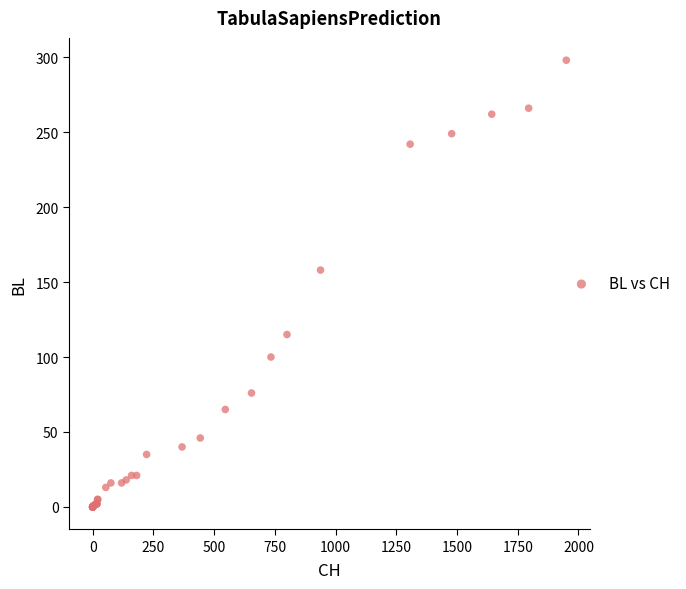

What Y value in the scatter plot is closest to 149?

158